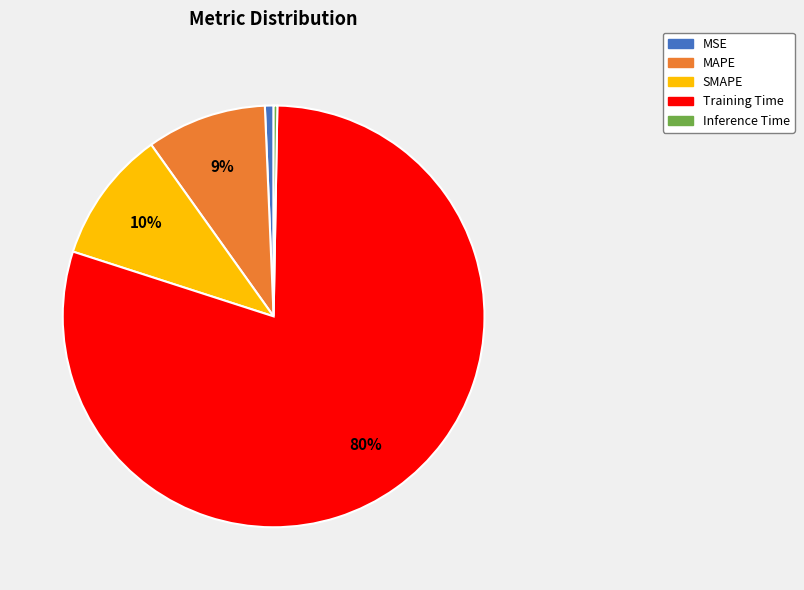

The MSE slice represents 11% of the pie. True or false?

False